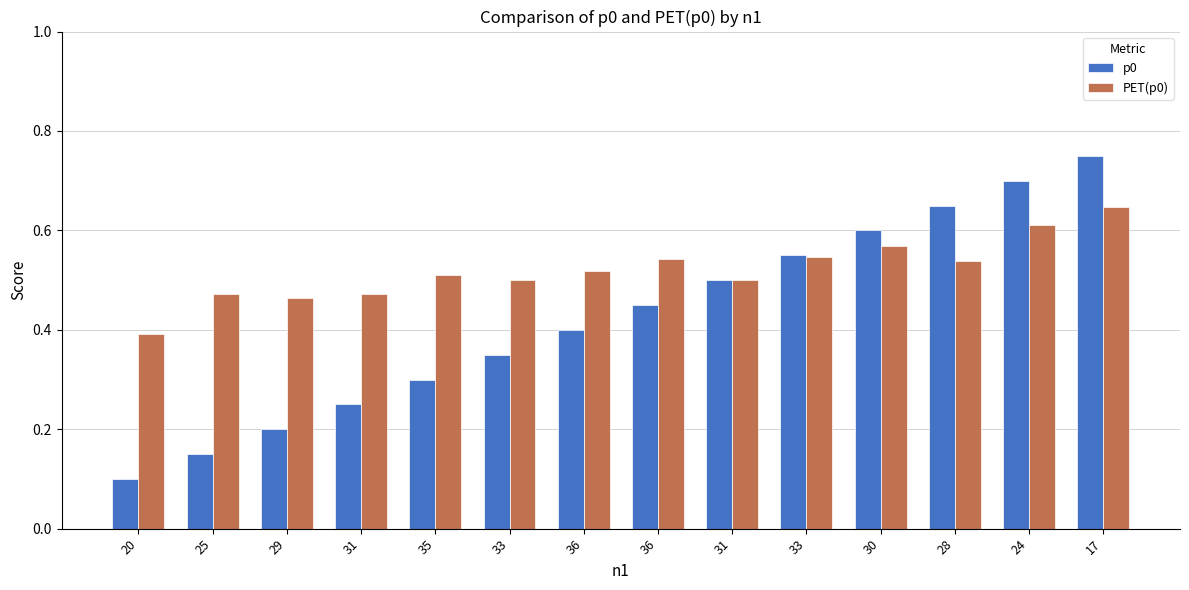

Is it true that PET(p0) equals 0.4 at 20?

True